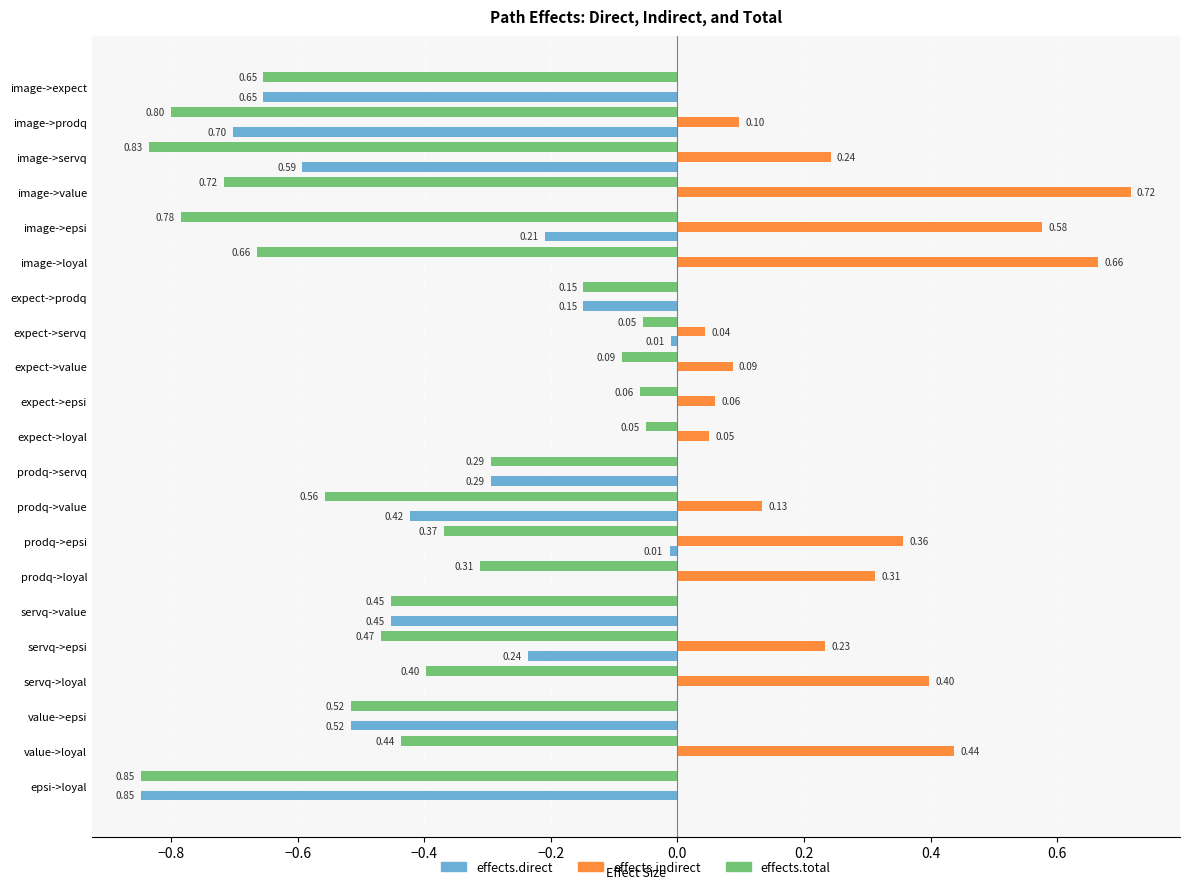

Between image->epsi and value->epsi, which series saw the biggest shift?

effects.indirect